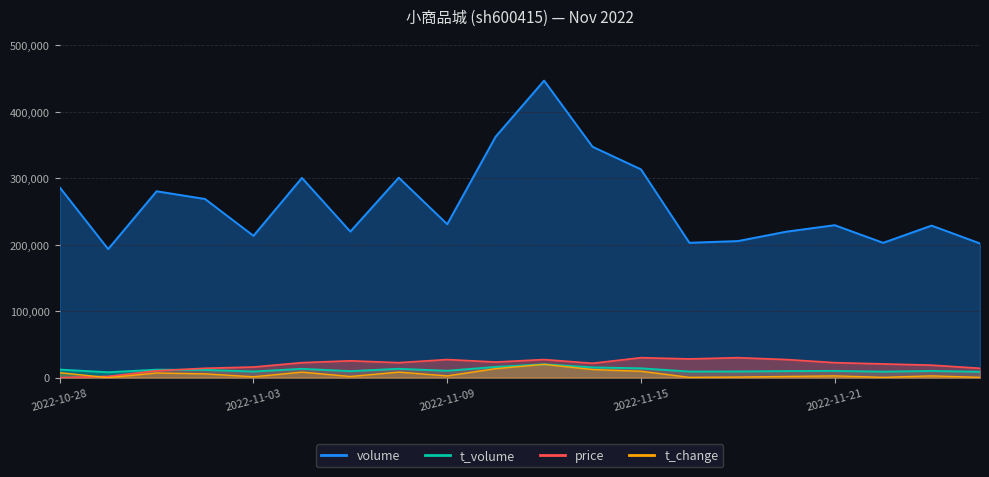

Is it true that volume equals 362657.0 at 2022-11-10?

True